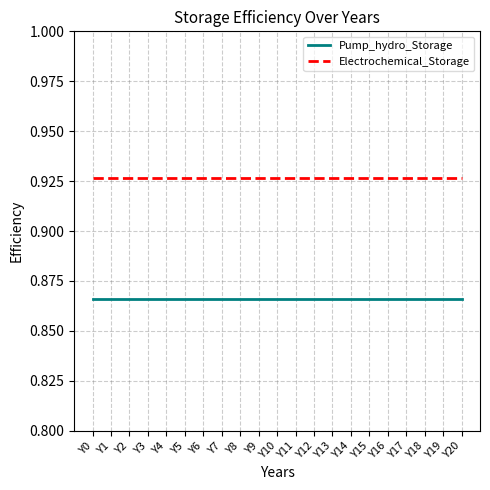

Is it true that Electrochemical_Storage equals 1.3 at Y12?

False